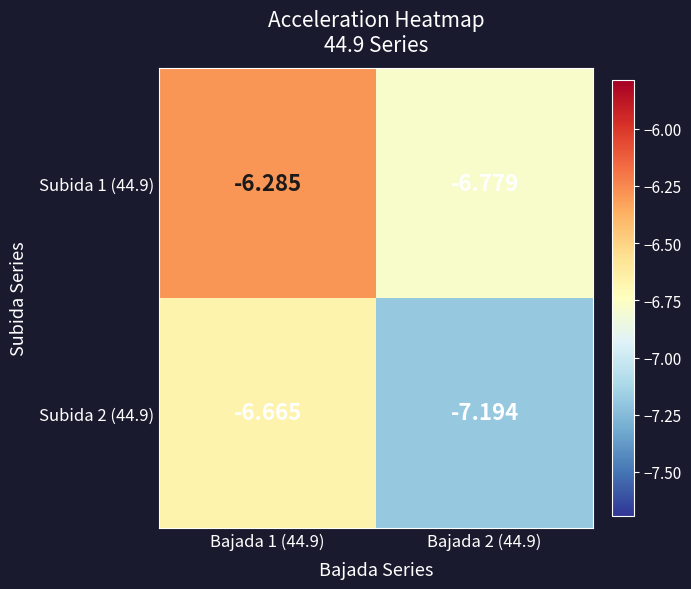

Is the value of Subida 1 (44.9) at Bajada 1 (44.9) greater than the value of Subida 2 (44.9) at Bajada 1 (44.9)?

Yes